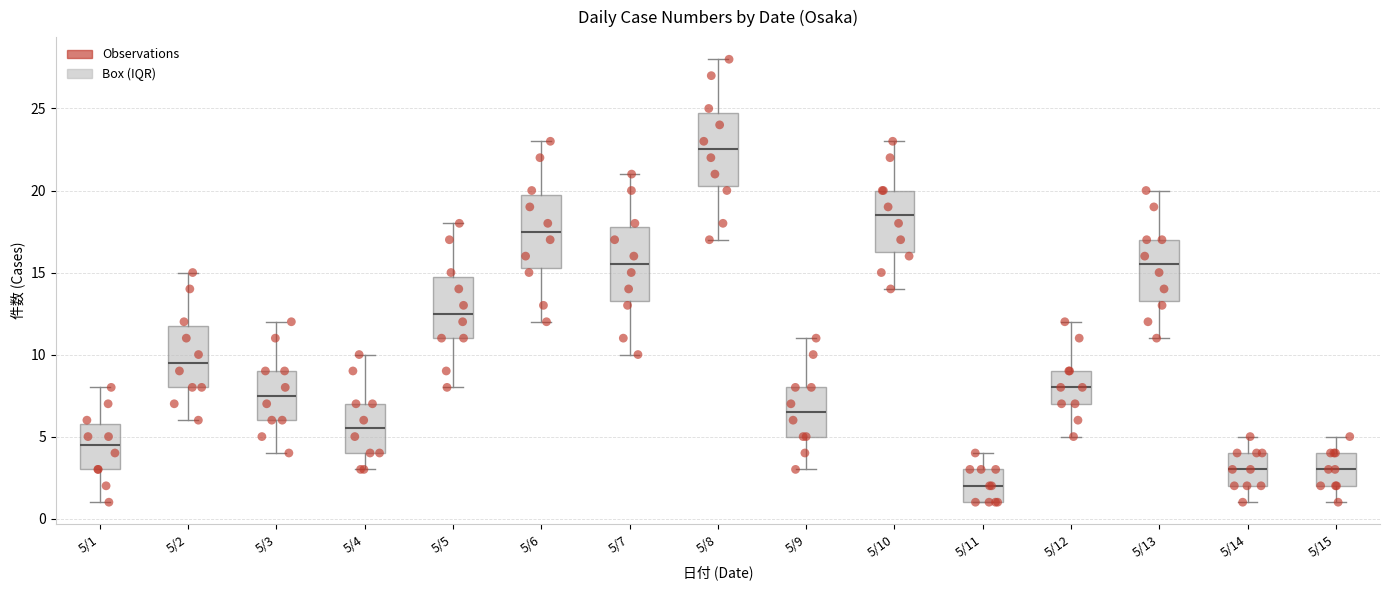

Reading left to right, transcribe this box plot: for each box, give where its median line is, the range the box spans, and where its two whiskers end, as read against the y-axis. The values are not printed on the chart, so give them approximately, as read against the axis.

5/1: median 4.5, box 3.0 to 6.0, whiskers 1.0 to 8.0
5/2: median 9.5, box 8.0 to 12.0, whiskers 6.0 to 15.0
5/3: median 7.5, box 6.0 to 9.0, whiskers 4.0 to 12.0
5/4: median 5.5, box 4.0 to 7.0, whiskers 3.0 to 10.0
5/5: median 12.5, box 11.0 to 15.0, whiskers 8.0 to 18.0
5/6: median 17.5, box 15.5 to 20.0, whiskers 12.0 to 23.0
5/7: median 15.5, box 13.5 to 18.0, whiskers 10.0 to 21.0
5/8: median 22.5, box 20.5 to 25.0, whiskers 17.0 to 28.0
5/9: median 6.5, box 5.0 to 8.0, whiskers 3.0 to 11.0
5/10: median 18.5, box 16.5 to 20.0, whiskers 14.0 to 23.0
5/11: median 2.0, box 1.0 to 3.0, whiskers 1.0 to 4.0
5/12: median 8.0, box 7.0 to 9.0, whiskers 5.0 to 12.0
5/13: median 15.5, box 13.5 to 17.0, whiskers 11.0 to 20.0
5/14: median 3.0, box 2.0 to 4.0, whiskers 1.0 to 5.0
5/15: median 3.0, box 2.0 to 4.0, whiskers 1.0 to 5.0